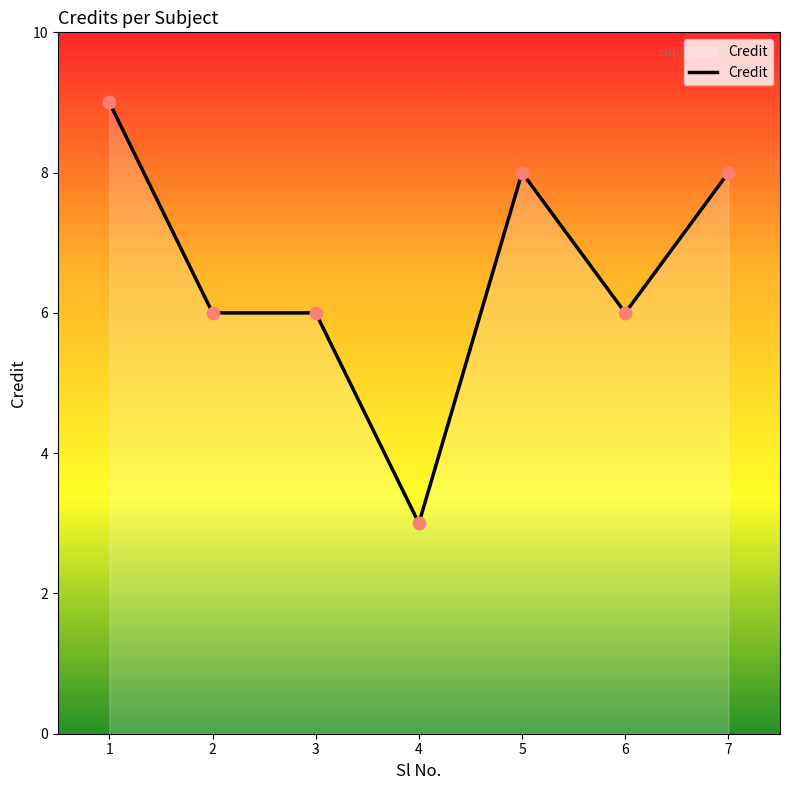

Between 1 and 4, which is larger?

1